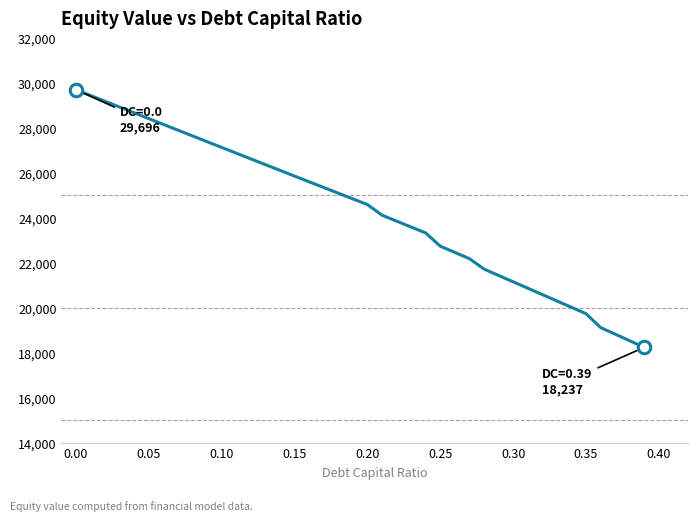

What is the minimum value shown in the chart?

18236.8